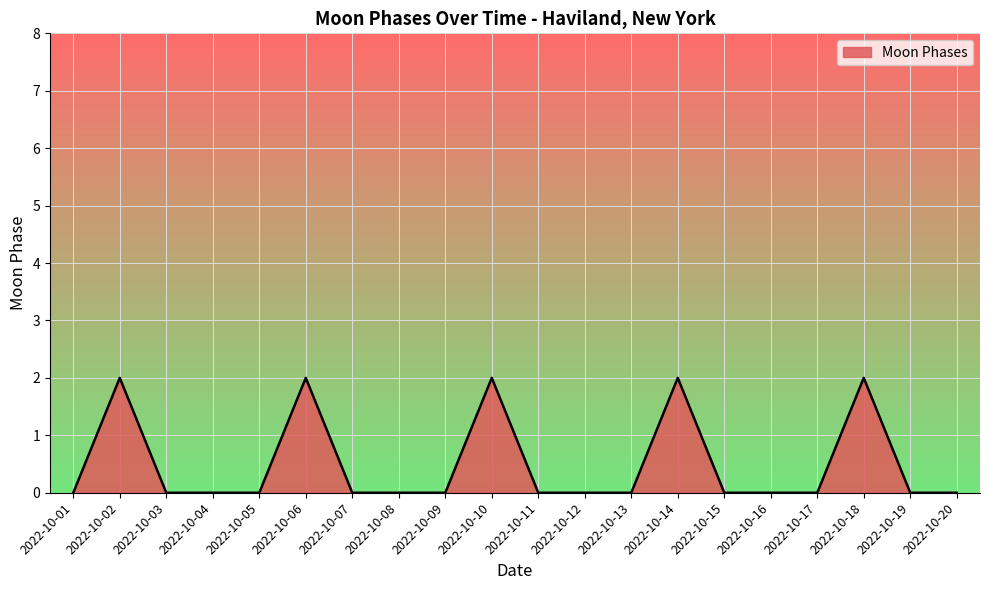

What is the maximum value shown in the chart?

2